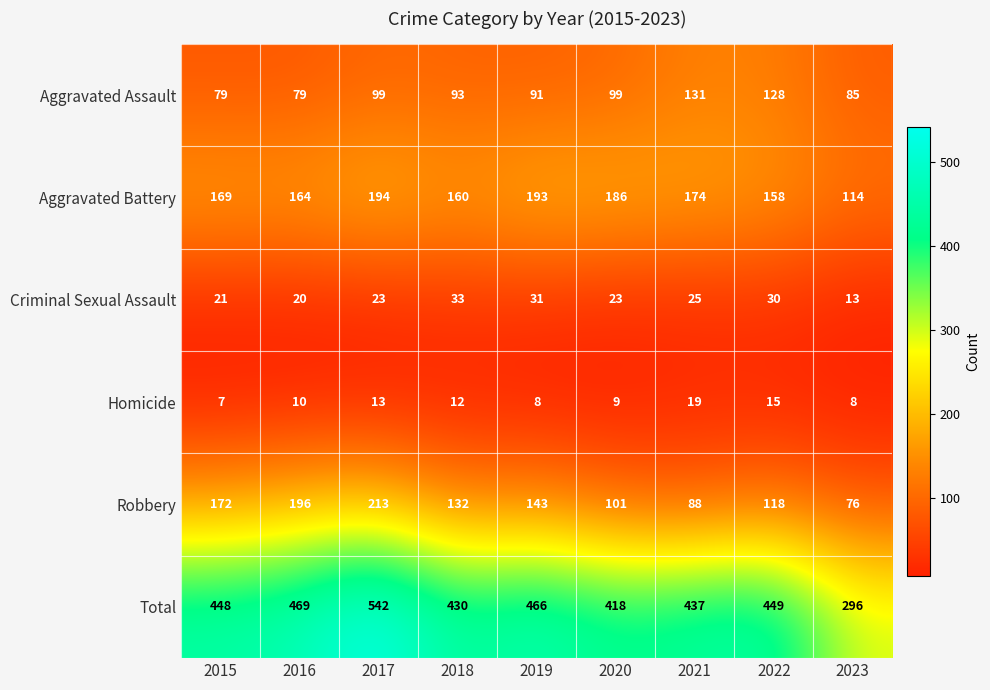

What is the average value of the Aggravated Assault series?

98